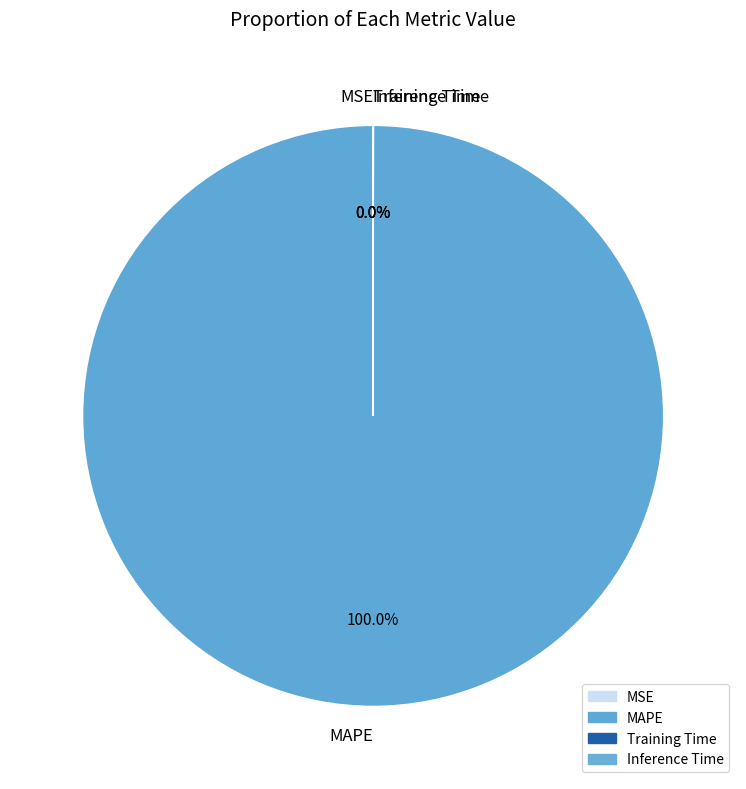

Which category has the biggest portion of the pie?

MAPE